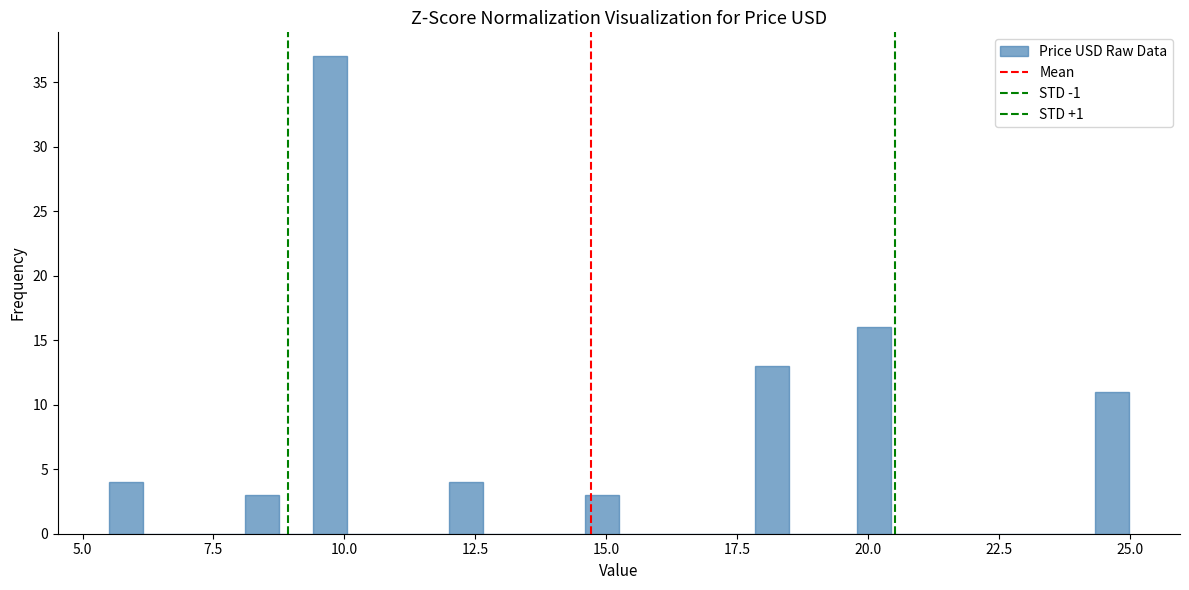

Read against the x-axis, roughly where is the centre of the tallest bar?

9.5